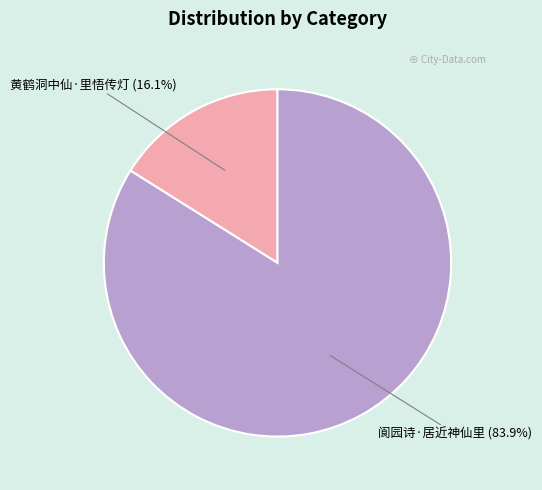

Which has a higher value, 黄鹤洞中仙·里悟传灯 or 阆园诗·居近神仙里?

阆园诗·居近神仙里